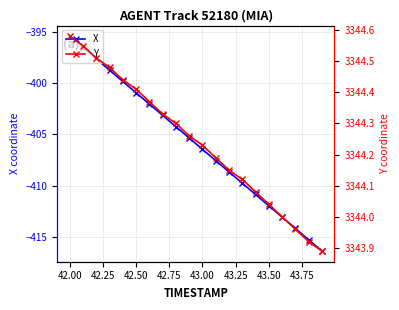

The value of X at 43.50 is -412.0. True or false?

True